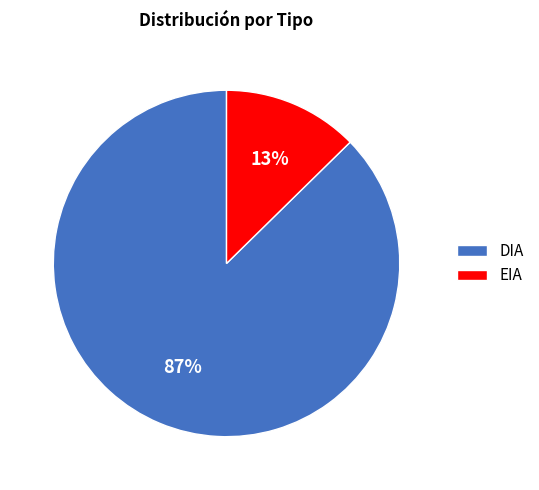

Rank the categories by value from lowest to highest.

EIA, DIA